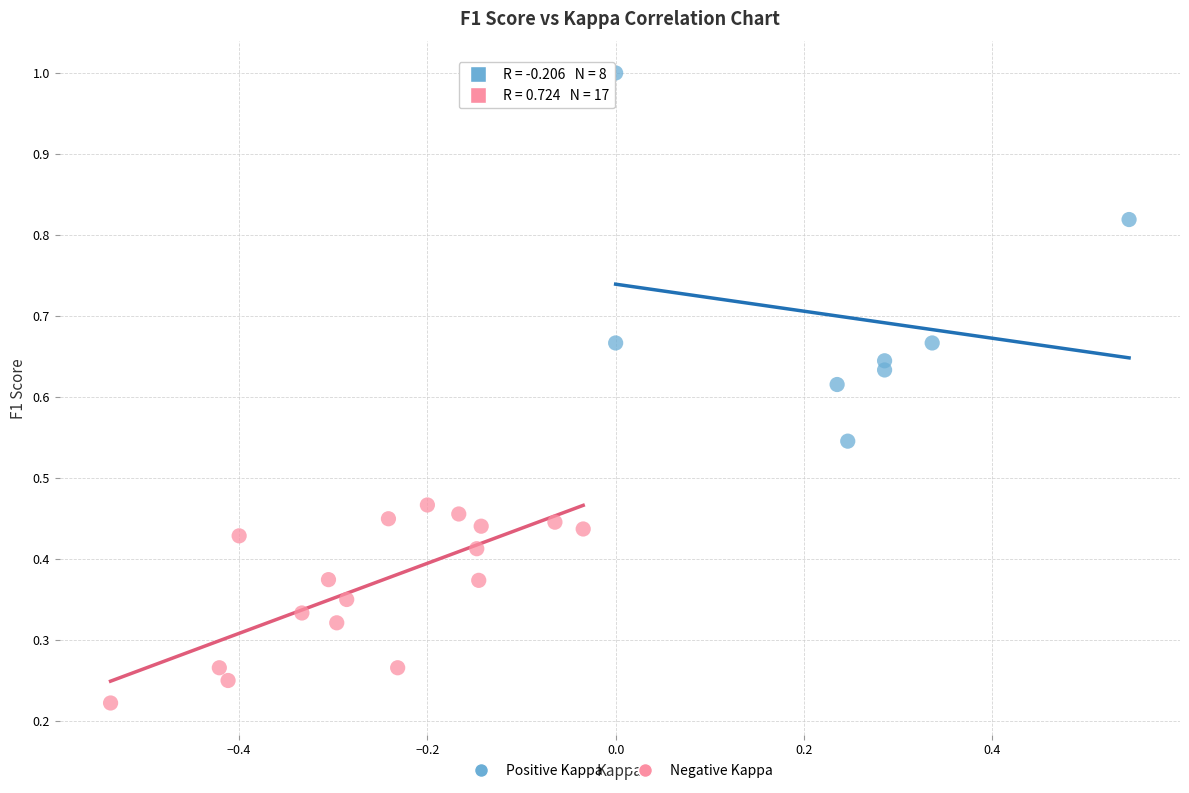

What are all the series names shown in the legend?

Positive Kappa, Negative Kappa